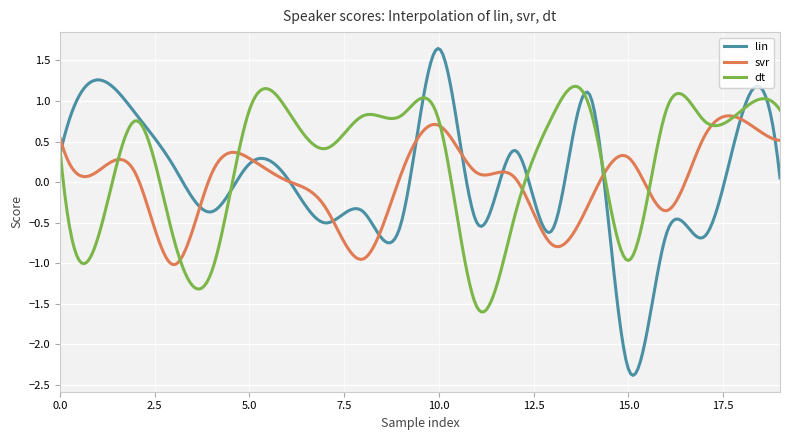

Rank the series by their maximum value, from lowest to highest.

svr, dt, lin